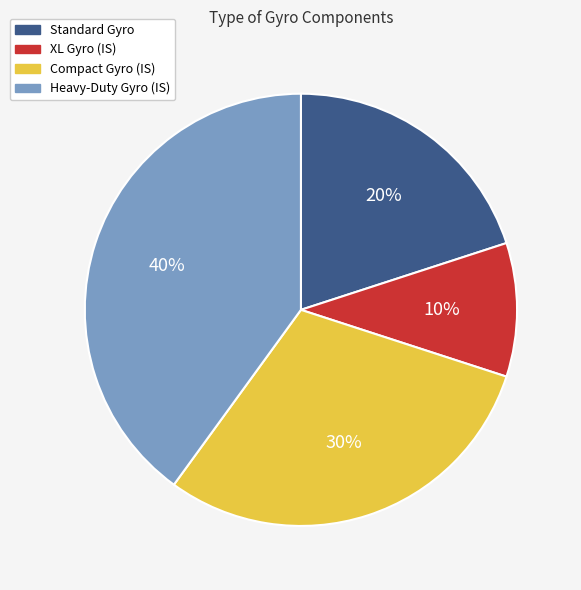

How many slices are in this pie chart?

4